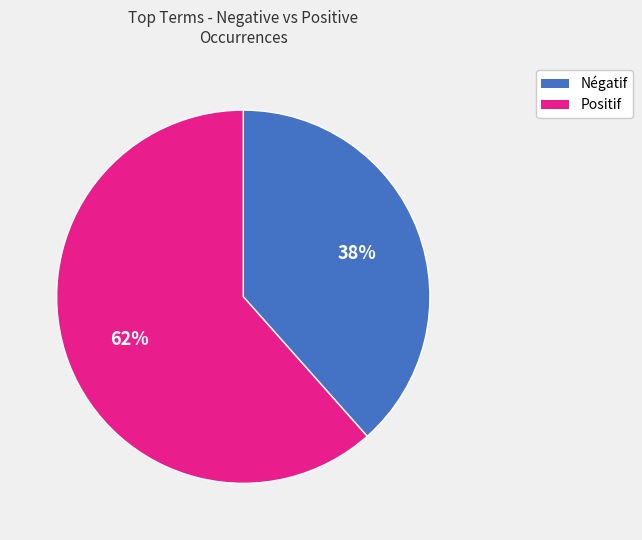

Does any single category account for the majority?

Yes